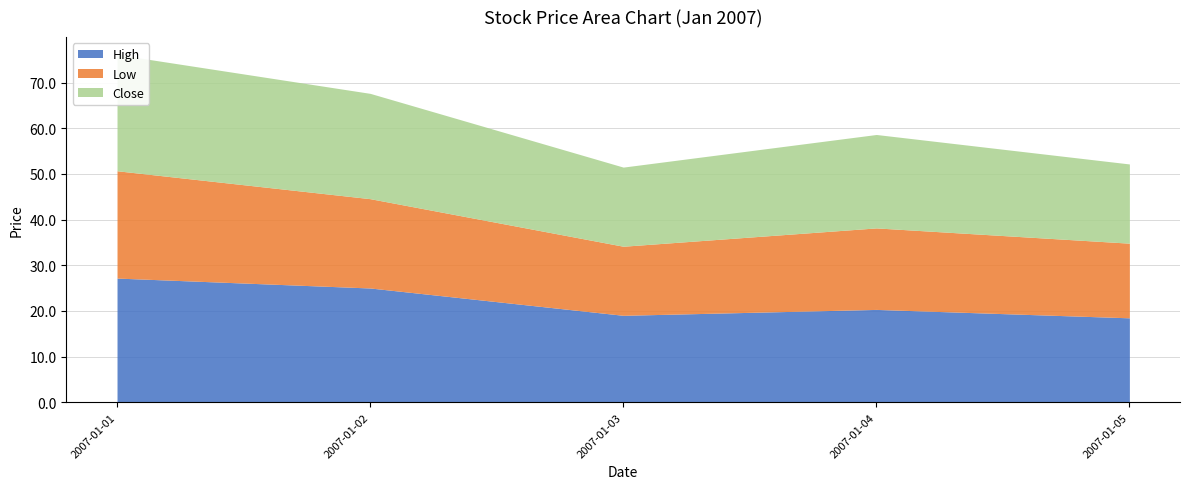

Between 2007-01-01 and 2007-01-03, which series saw the biggest shift?

Low